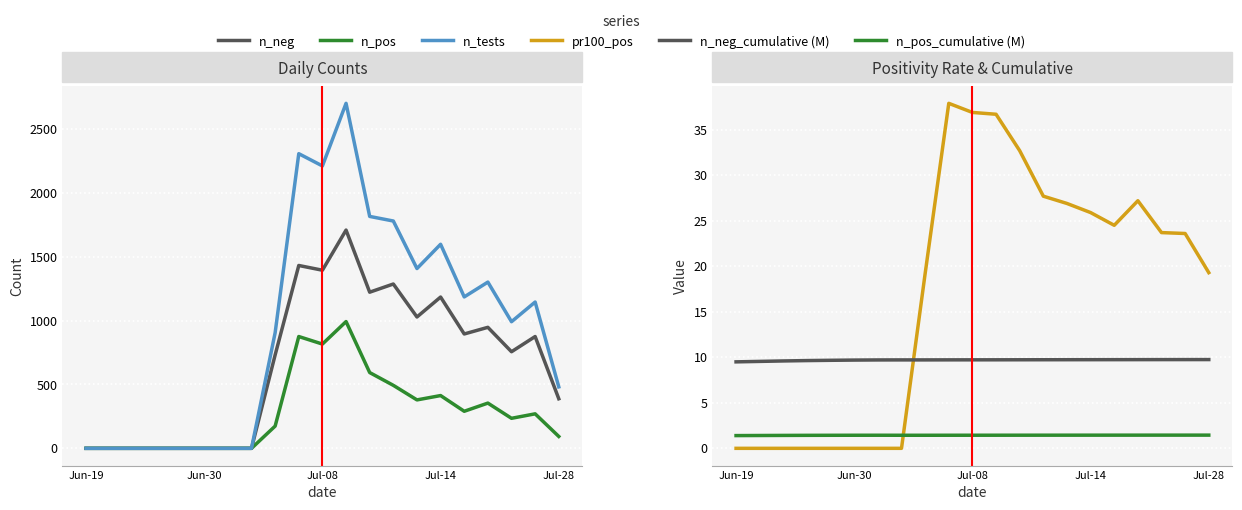

Is this an area chart (filled region under the line)?

No